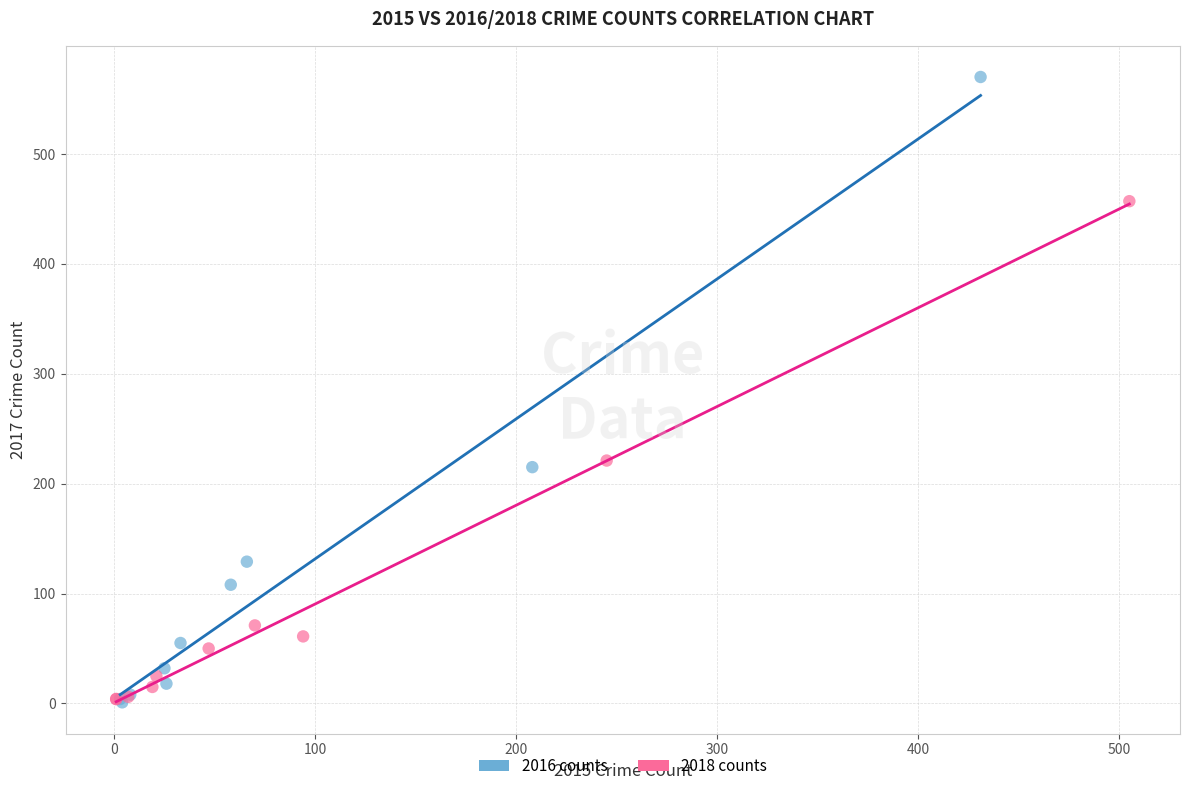

Which series contains the highest Y value?

2016 counts